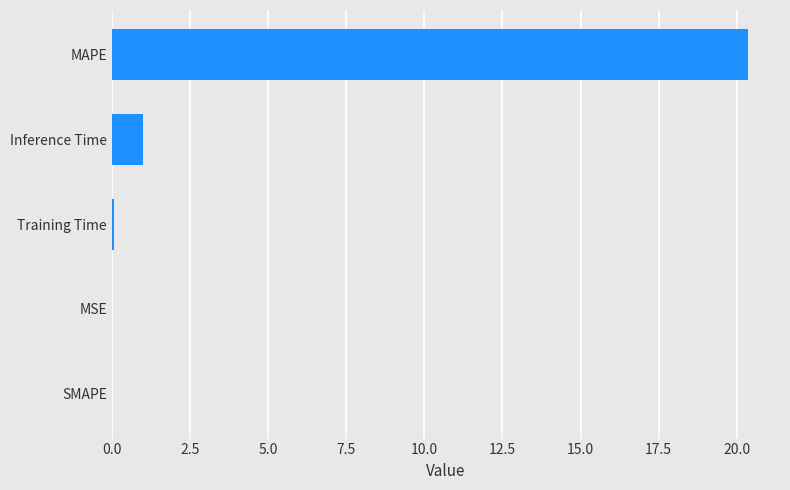

The chart shows a value of 0.0 at SMAPE. True or false?

True